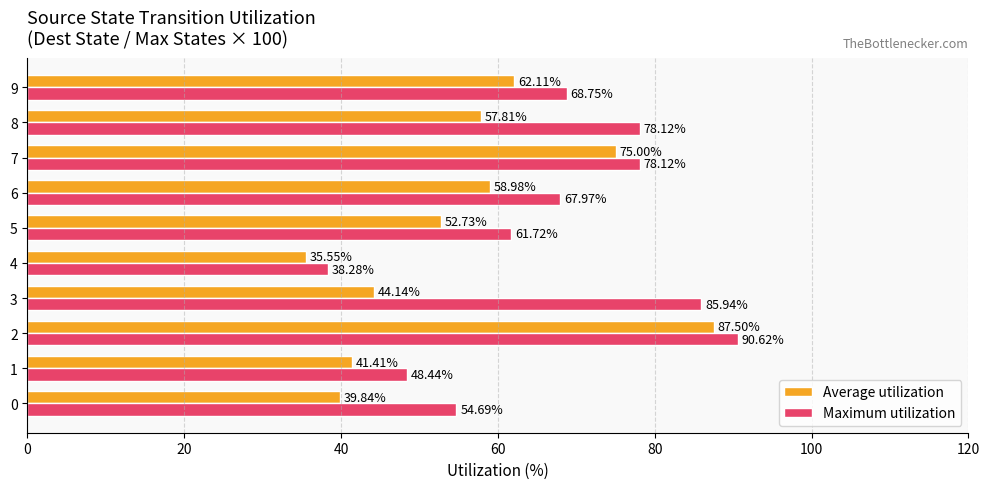

What is the difference between the maximum and second lowest values in the Maximum utilization series?

42.2